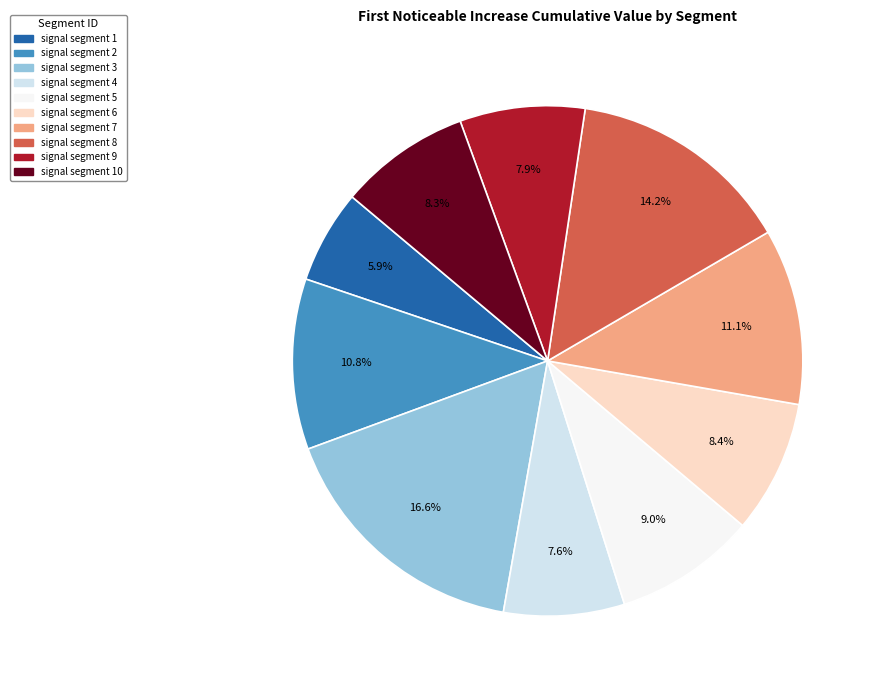

Is there any slice that represents more than half of the pie?

No